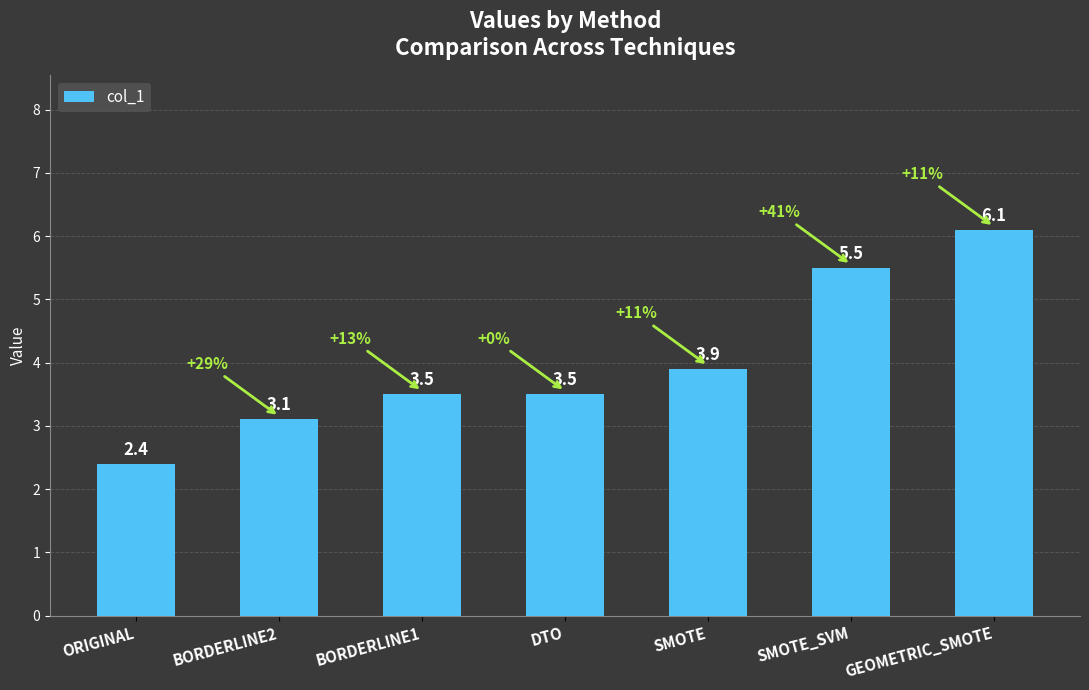

At which label does the data first exceed 3?

BORDERLINE2